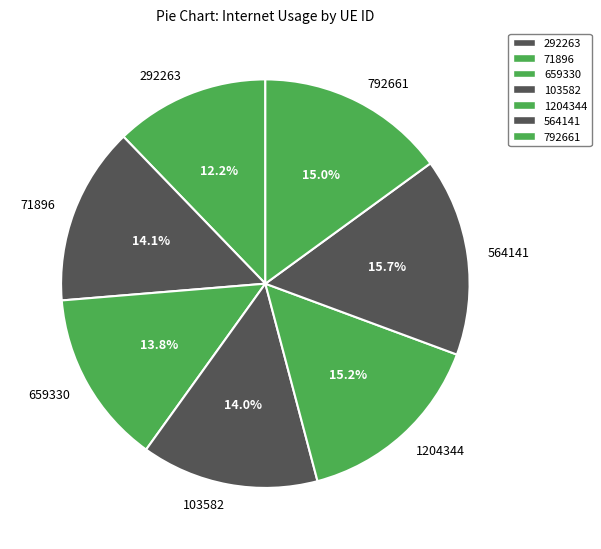

Which category has the smallest portion of the pie?

292263